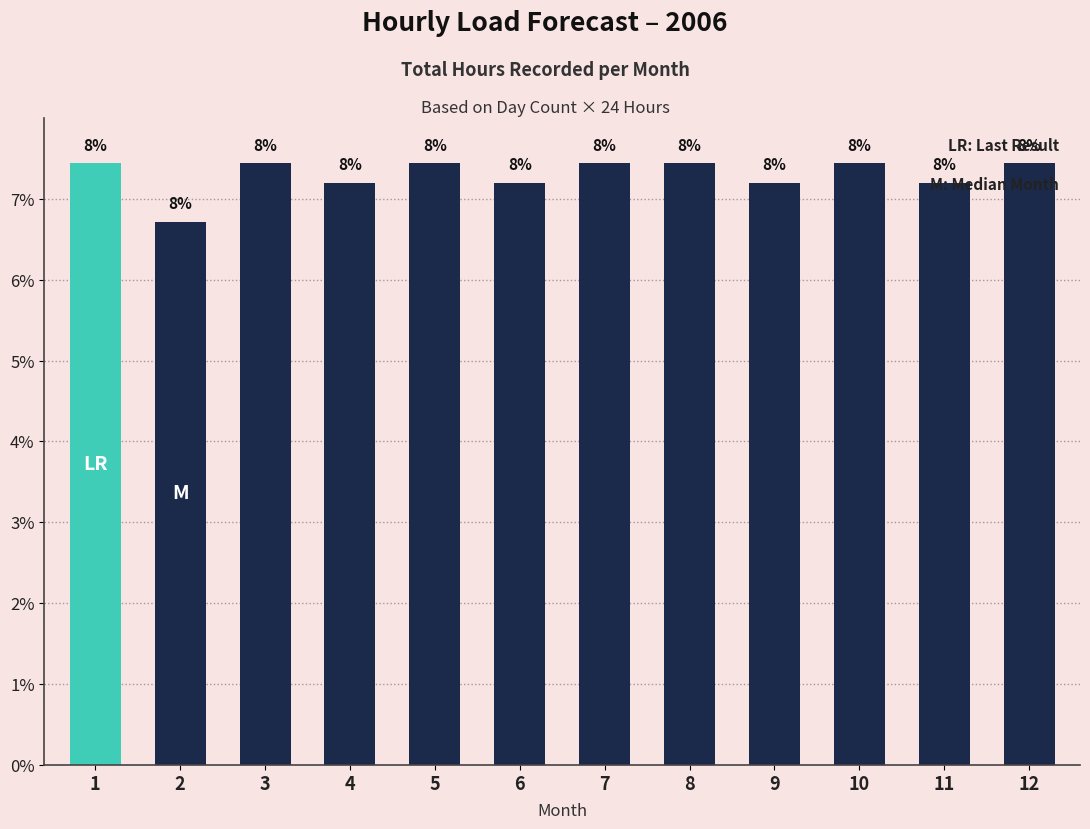

True or false: the data shows 973 at 11.

False